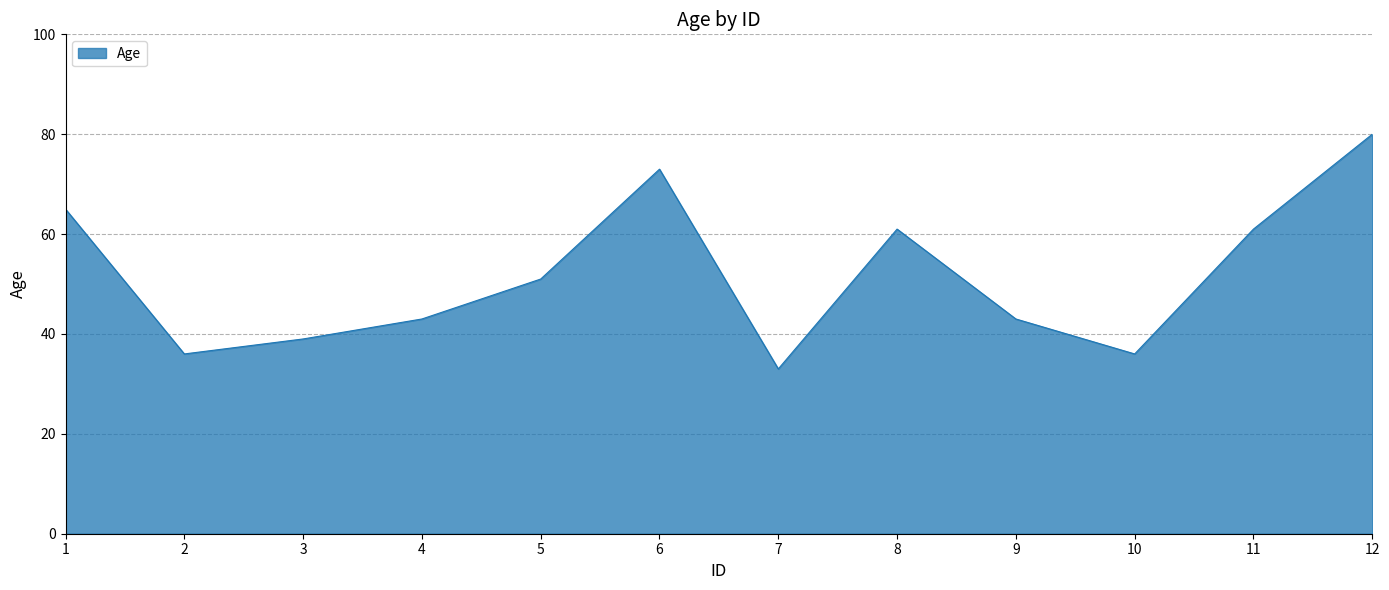

At which category does the data reach its first local peak?

6